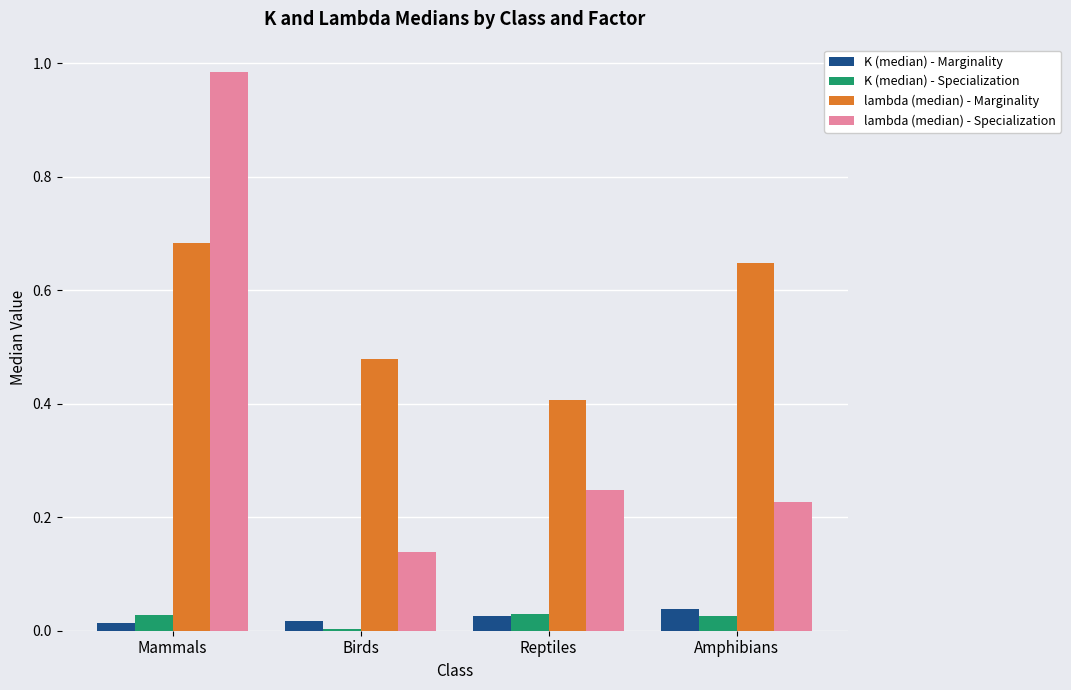

Which series has the largest range (max minus min)?

lambda (median) - Specialization